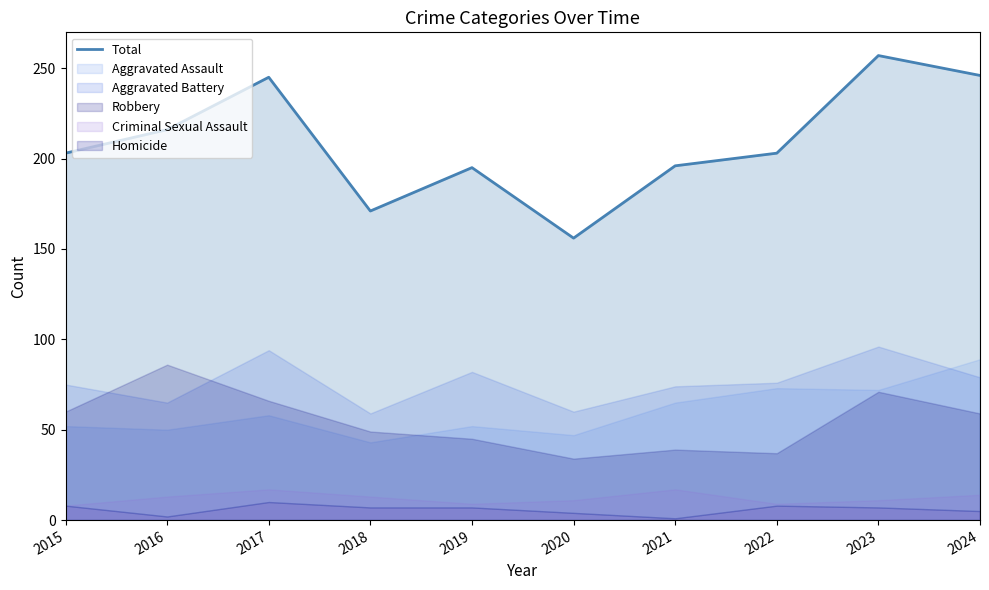

Where is the data nearest to the value 206?

2015